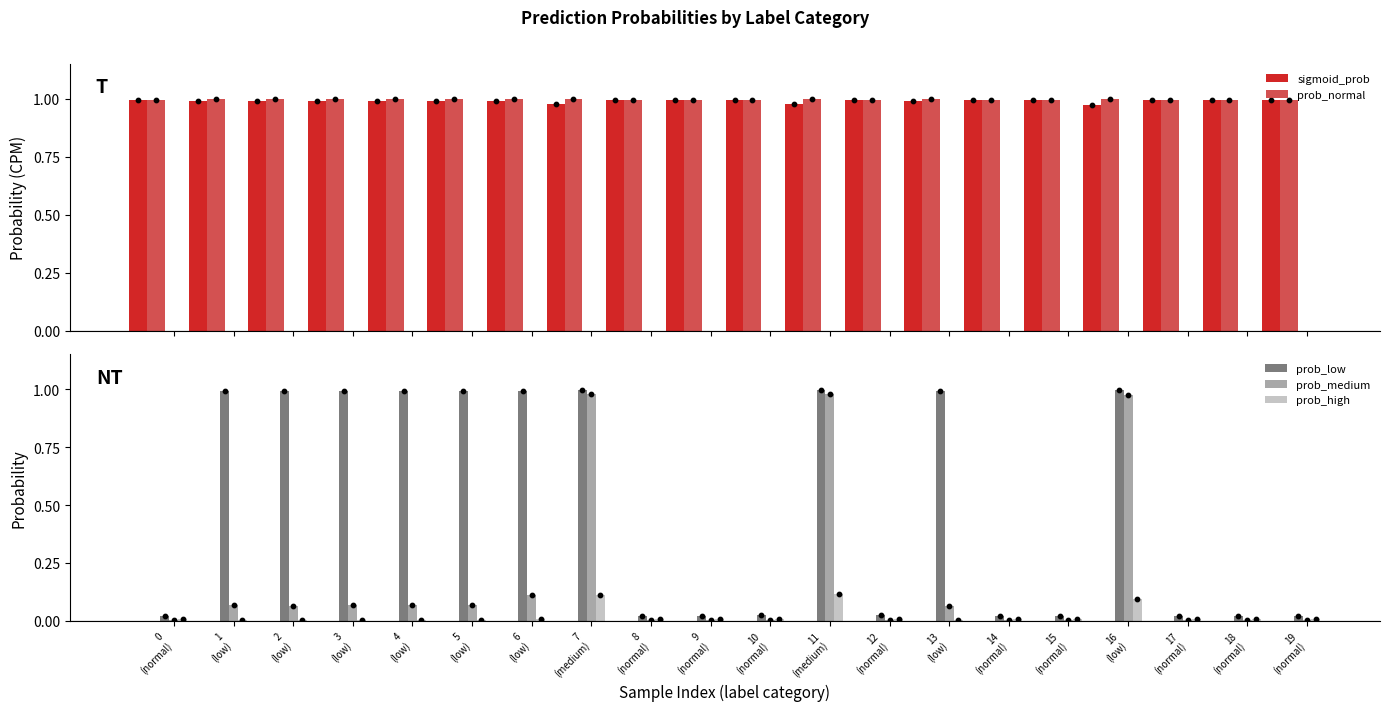

At how many categories does at least one series exceed 0?

20